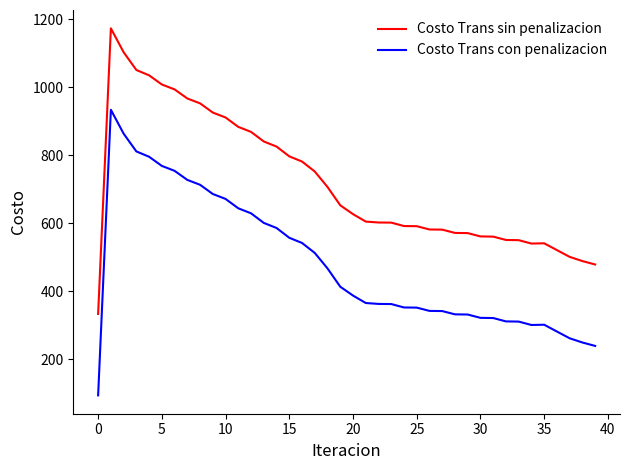

What is the highest value of the Costo Trans con penalizacion series?

934.1